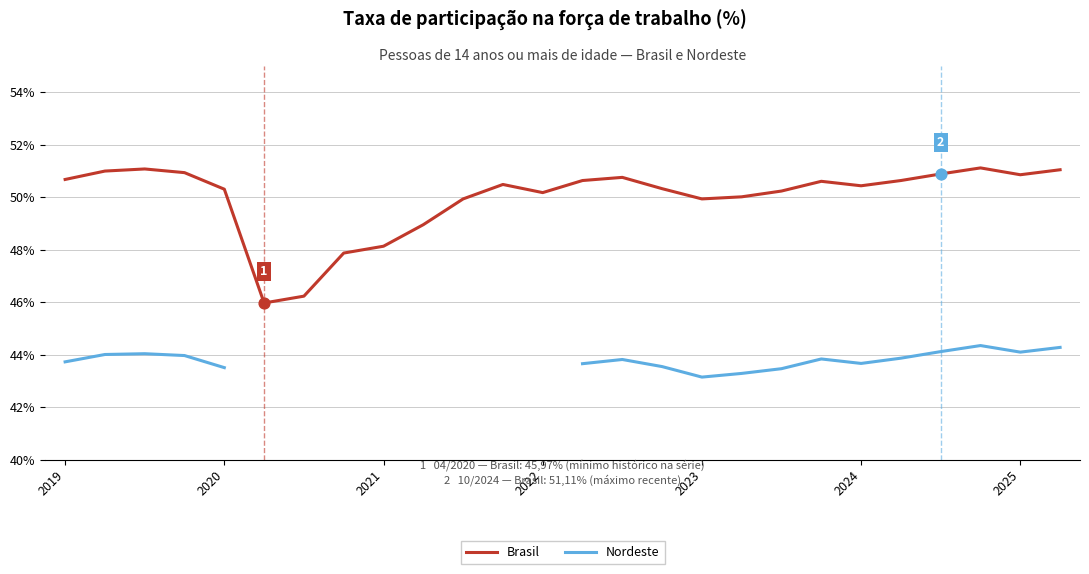

Which series reaches the maximum Y coordinate?

Brasil